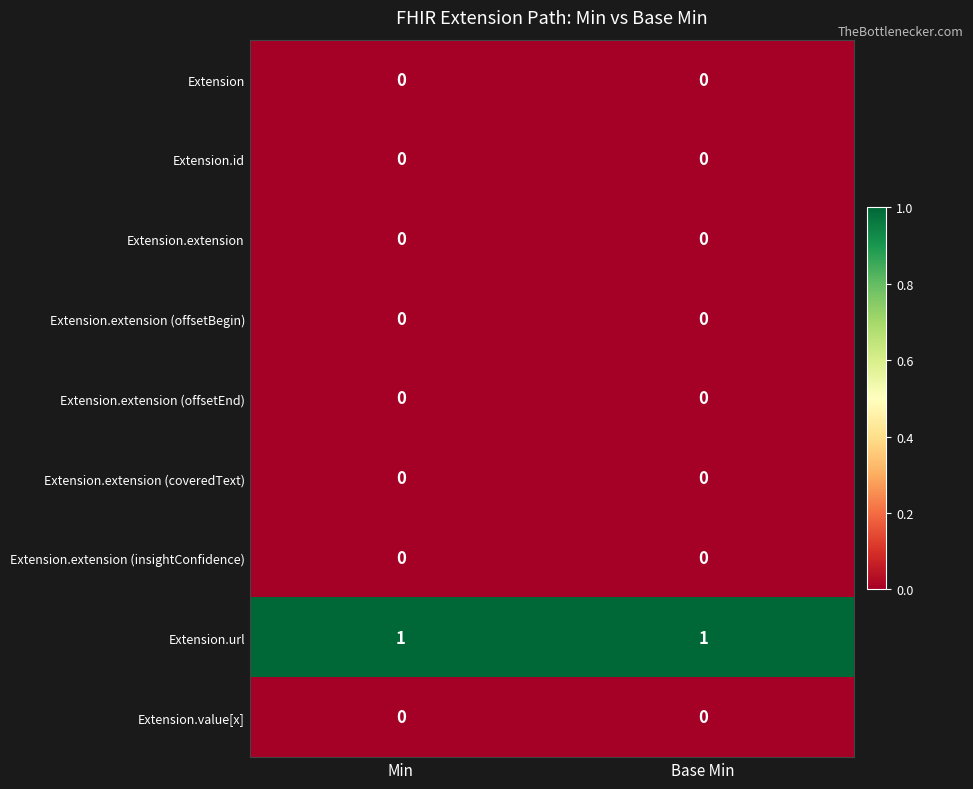

Which series has the largest total across all categories?

Extension.url